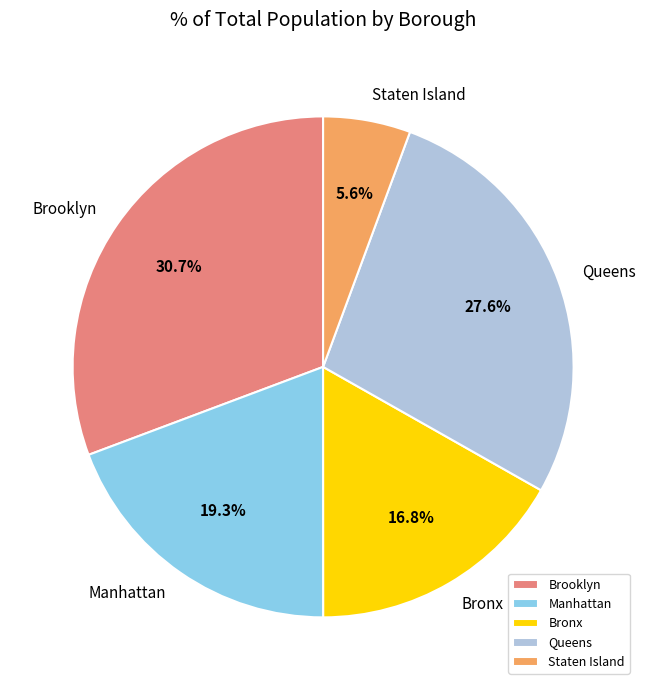

To the nearest percent, what is the difference between the largest and smallest slice percentages?

25%